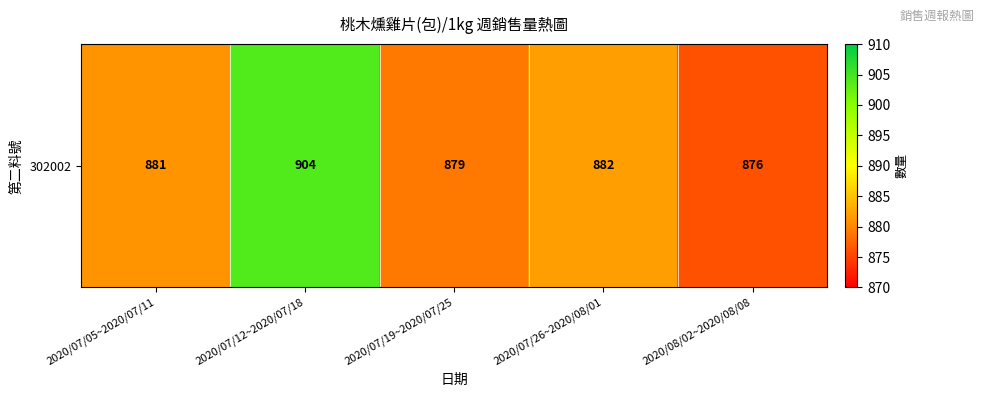

Reading left to right, extract all data points from this chart.

2020/07/05~2020/07/11=881	2020/07/12~2020/07/18=904	2020/07/19~2020/07/25=879	2020/07/26~2020/08/01=882	2020/08/02~2020/08/08=876